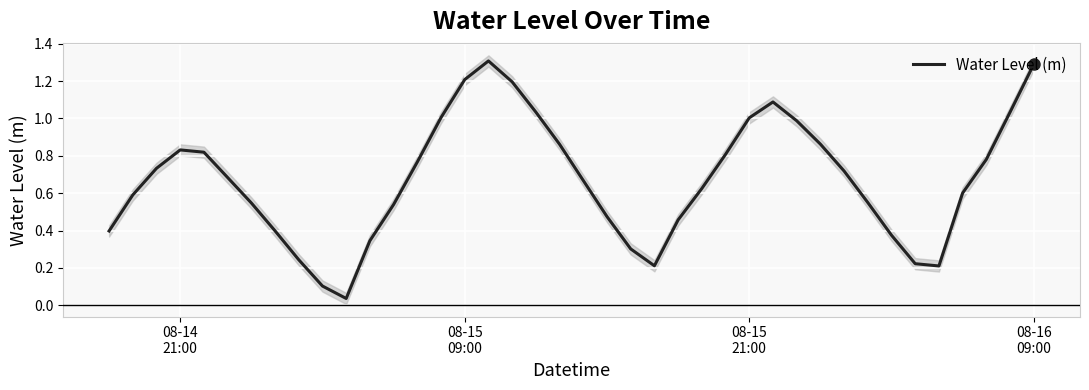

How many interior local peaks (higher than both neighbors) does the data have?

3